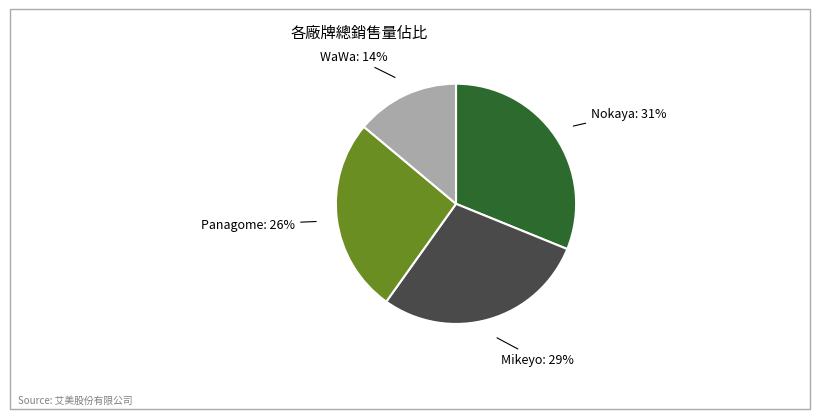

Is there any slice that represents more than half of the pie?

No